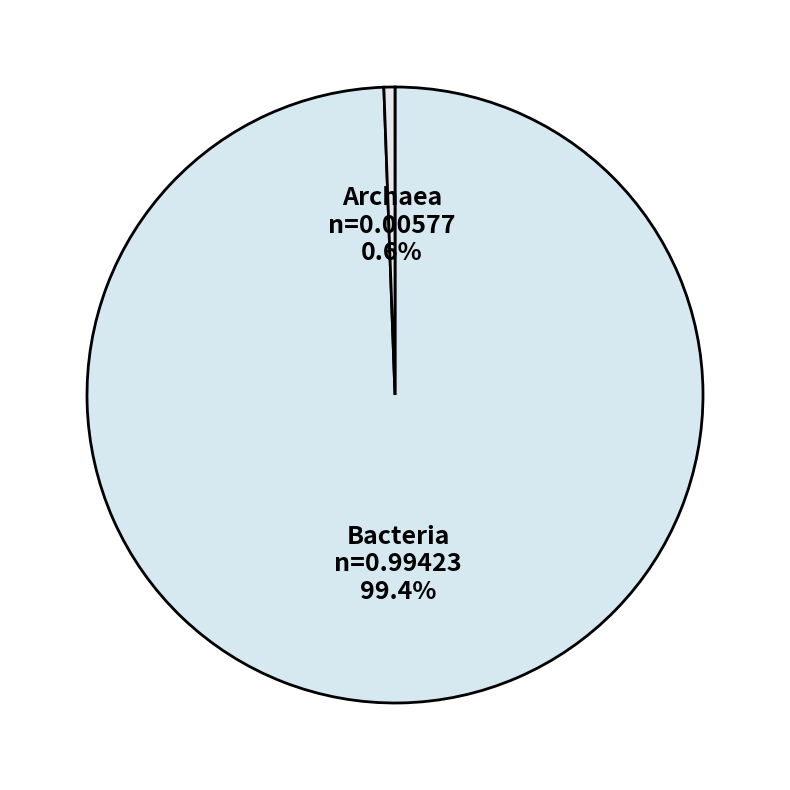

Is it true that Bacteria is 99% of the pie?

True